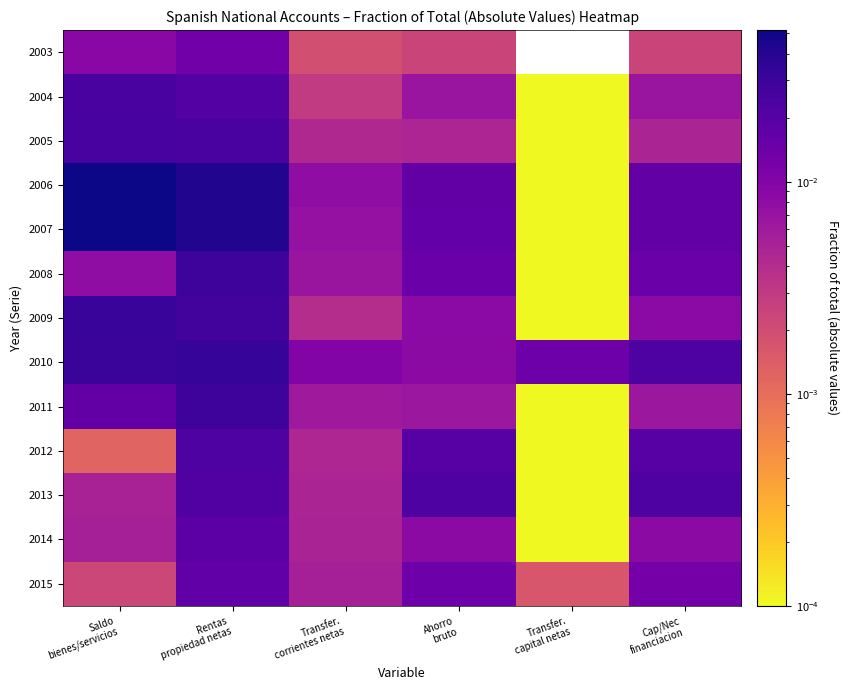

At how many categories does at least one series exceed 0?

6